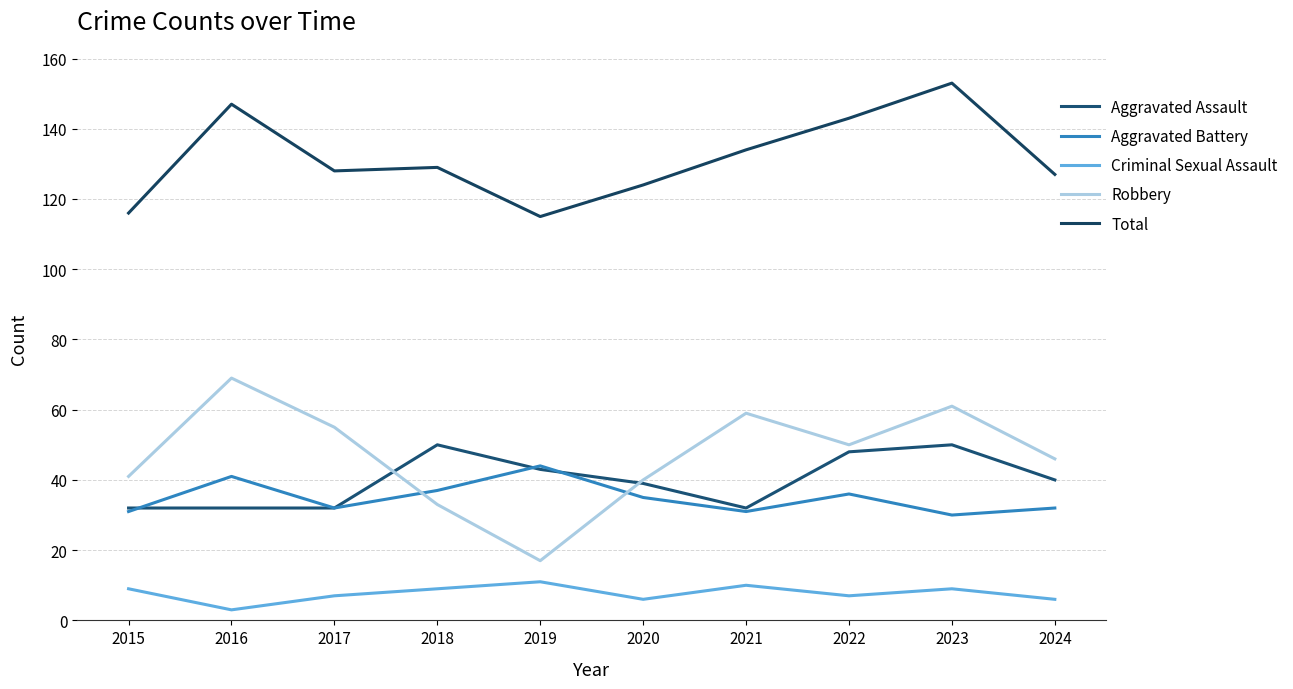

List the series in order of their peak value, lowest first.

Criminal Sexual Assault, Aggravated Battery, Aggravated Assault, Robbery, Total